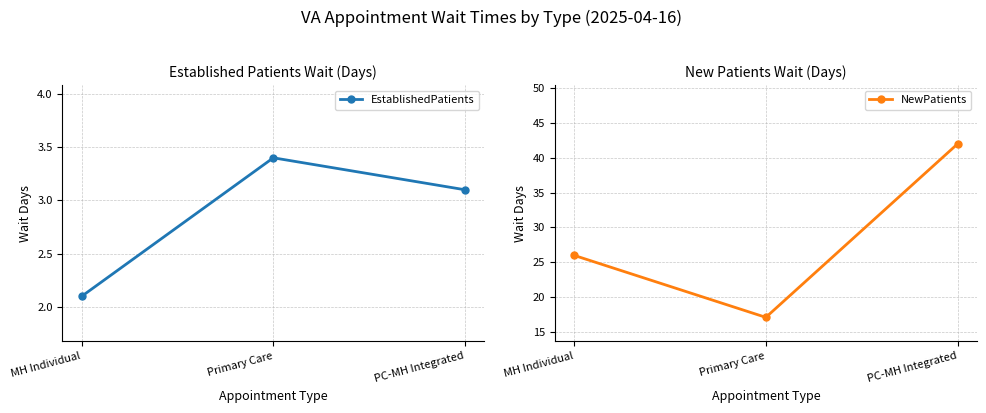

What is the greatest value displayed?

42.0